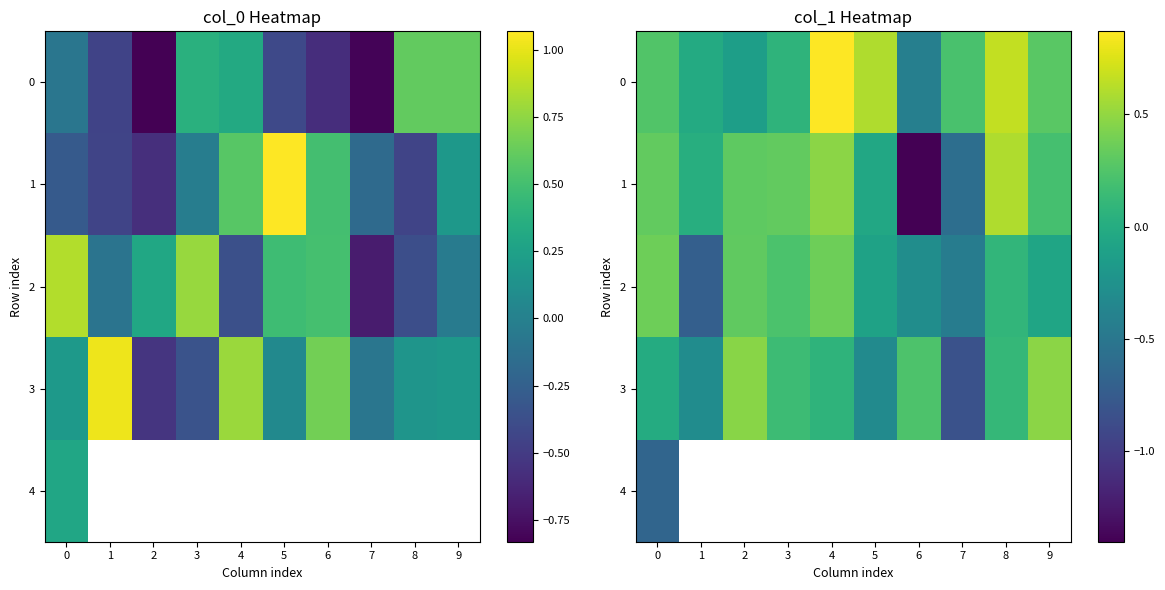

At 5, list the series in order from largest to smallest.

0, 1, 2, 3, 4